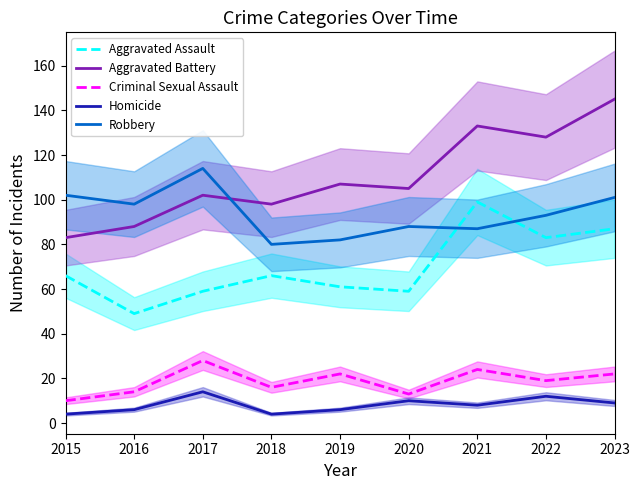

Between 2023 and 2021, which is larger?

2021